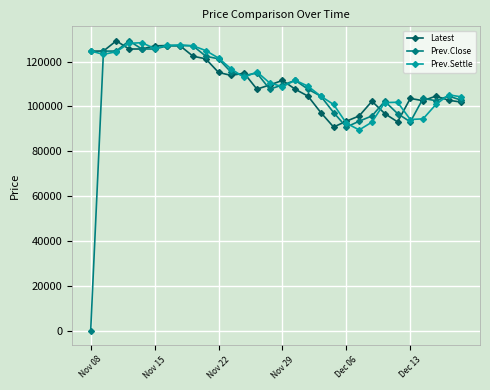

List the series in order of their overall mean, lowest first.

Prev.Close, Latest, Prev.Settle